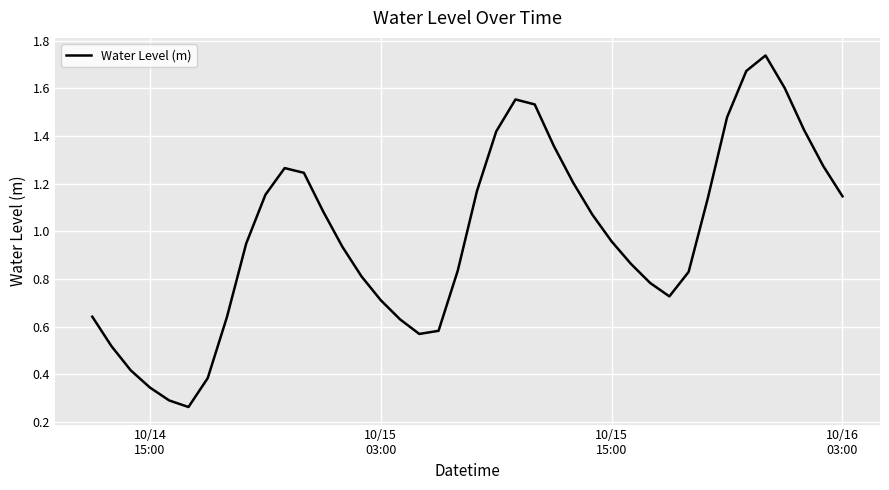

Is this an area chart (filled region under the line)?

No